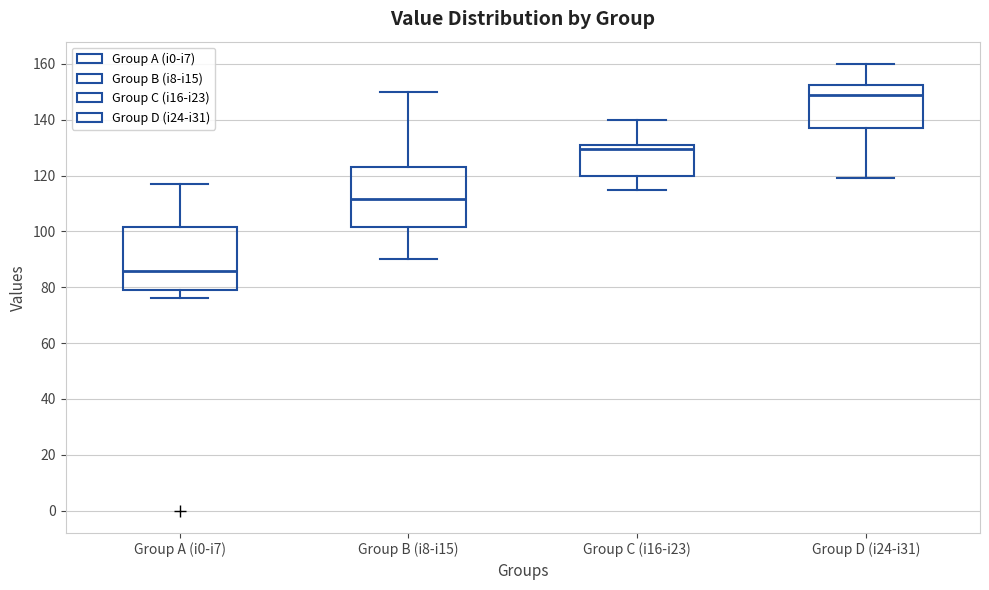

Reading left to right, read every box against the y-axis: the position of its median line, the range the box covers, and the ends of its whiskers. The values are not printed on the chart, so give them approximately, as read against the axis.

Group A (i0-i7): median 86, box 80 to 102, whiskers 76 to 118
Group B (i8-i15): median 112, box 102 to 124, whiskers 90 to 150
Group C (i16-i23): median 130, box 120 to 132, whiskers 116 to 140
Group D (i24-i31): median 150, box 138 to 152, whiskers 120 to 160